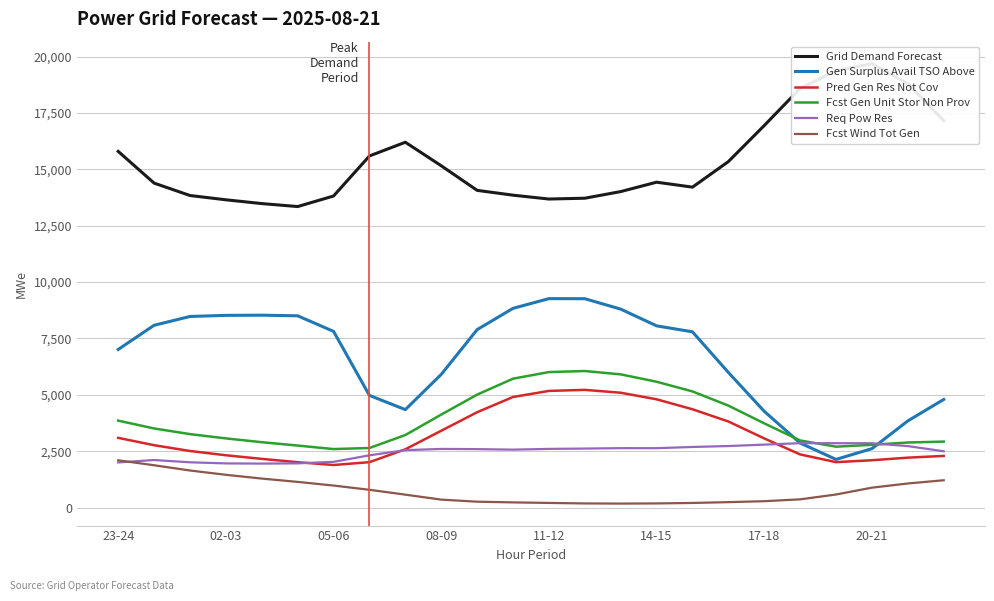

How many categories are shown in the chart?

24